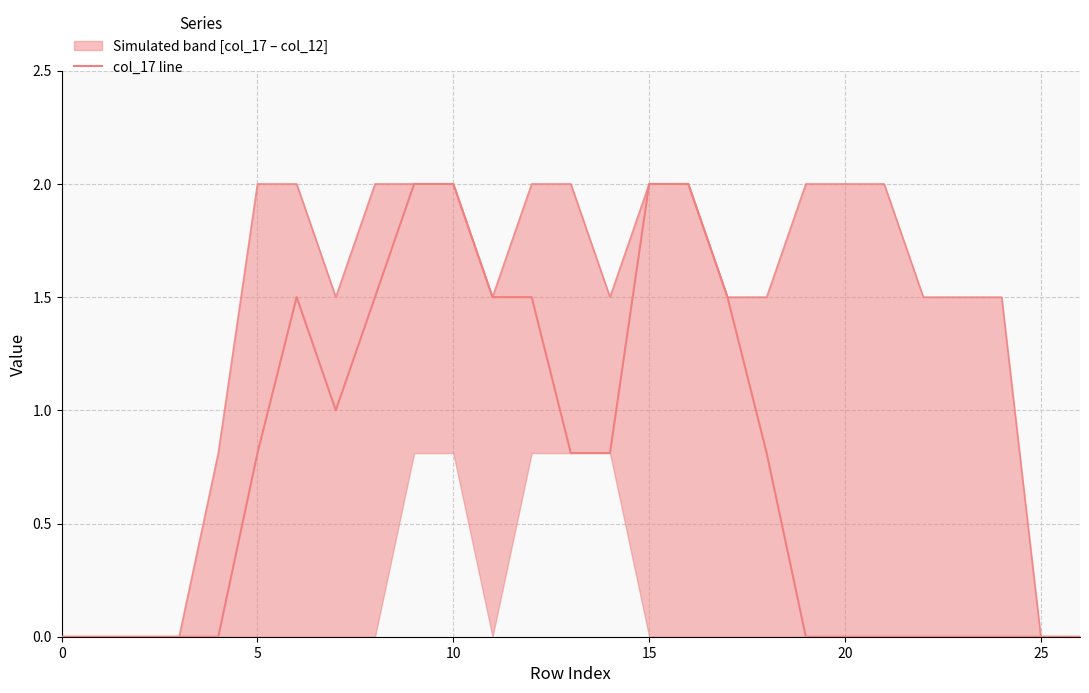

True or false: col upper and col_17 (median) intersect in this chart.

False